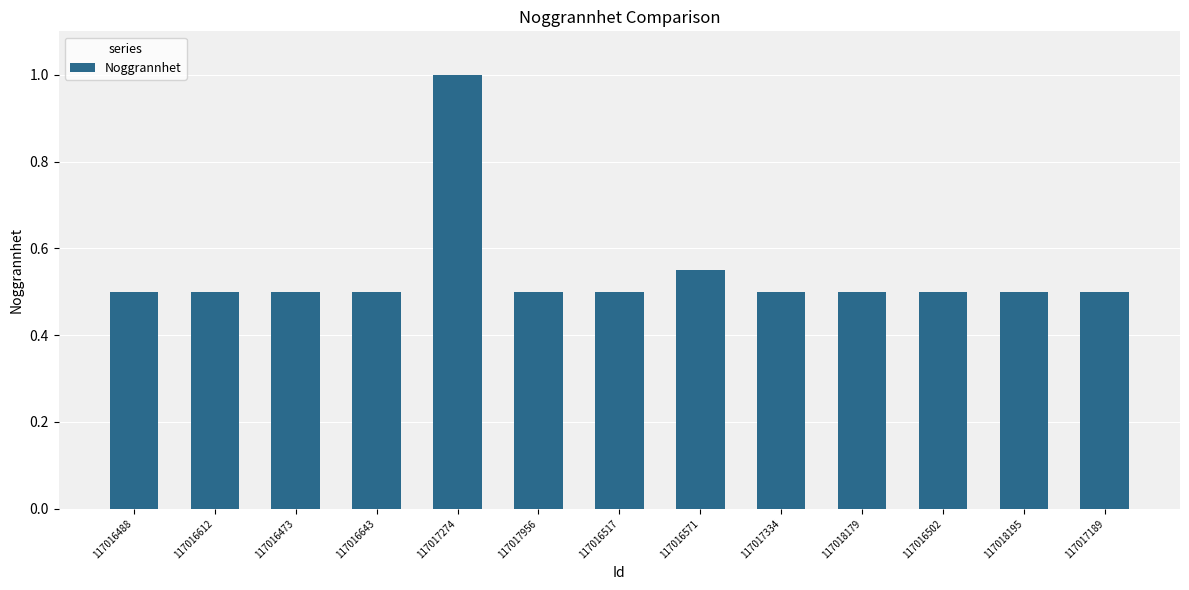

What is the difference between the second highest and minimum values?

0.1